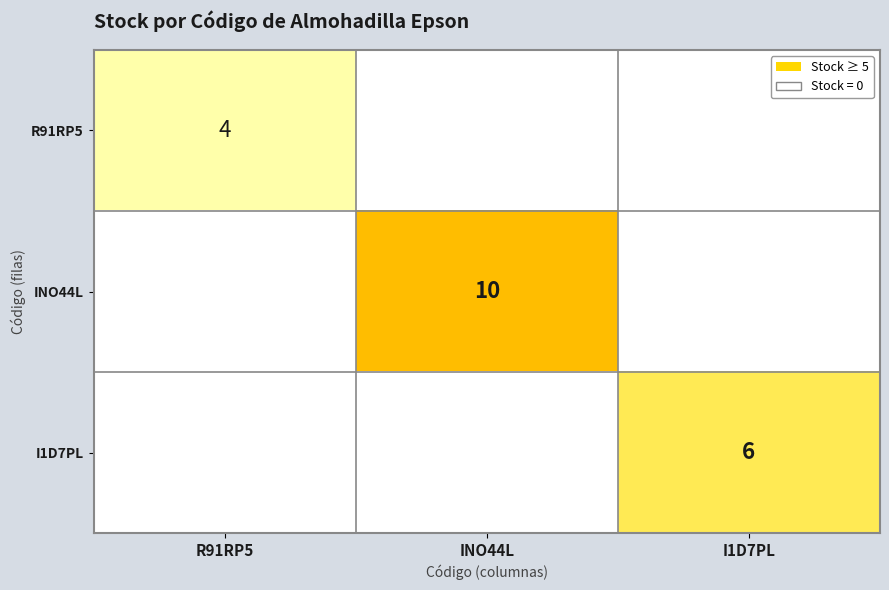

True or false: INO44L has a value of 4 at INO44L.

False